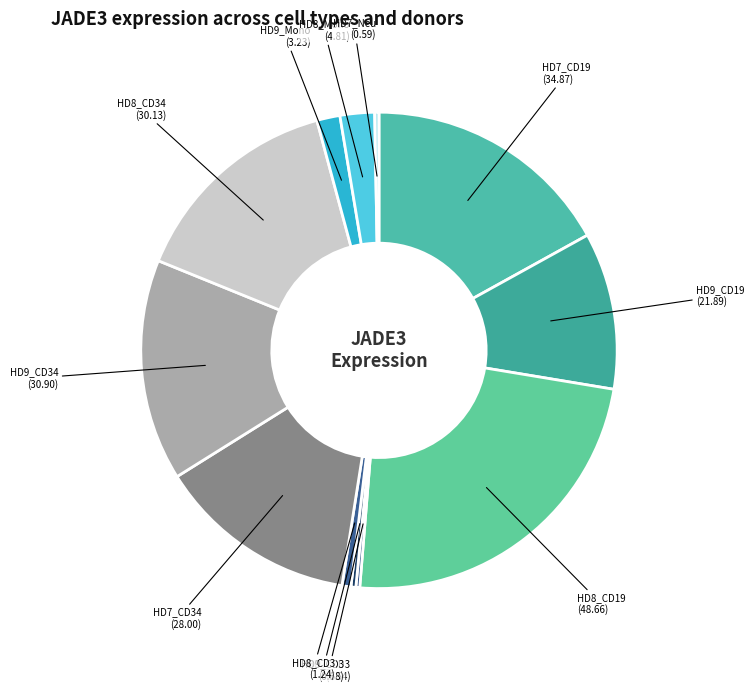

To the nearest percent, what is the average slice percentage?

8%